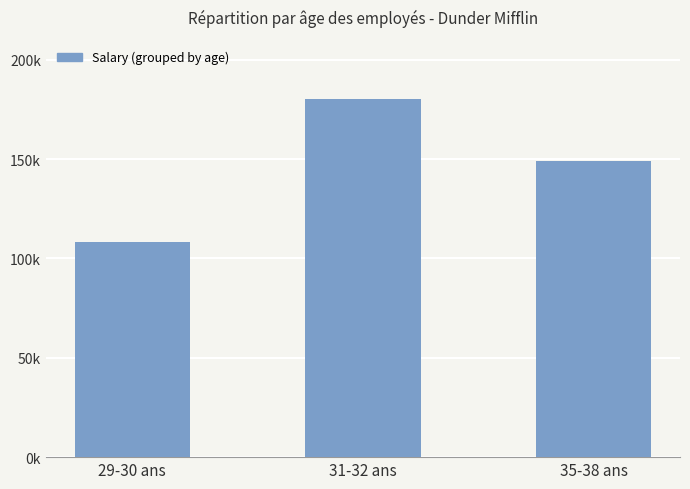

At which category does the chart reach its minimum across all series?

29-30 ans